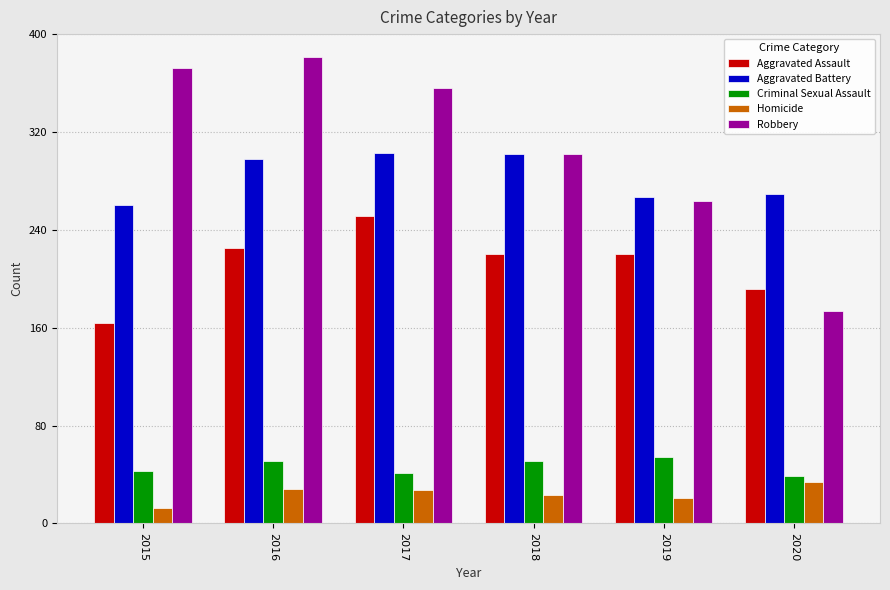

What is the difference between the Aggravated Battery values at 2016 and 2019?

31